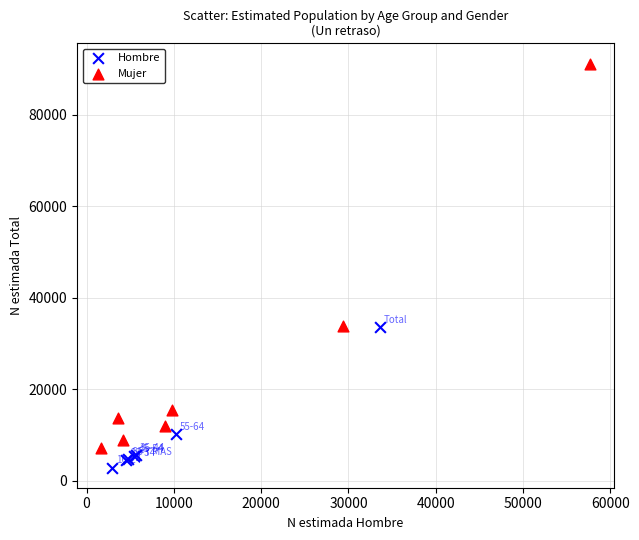

Which series has the widest spread of Y values?

Mujer